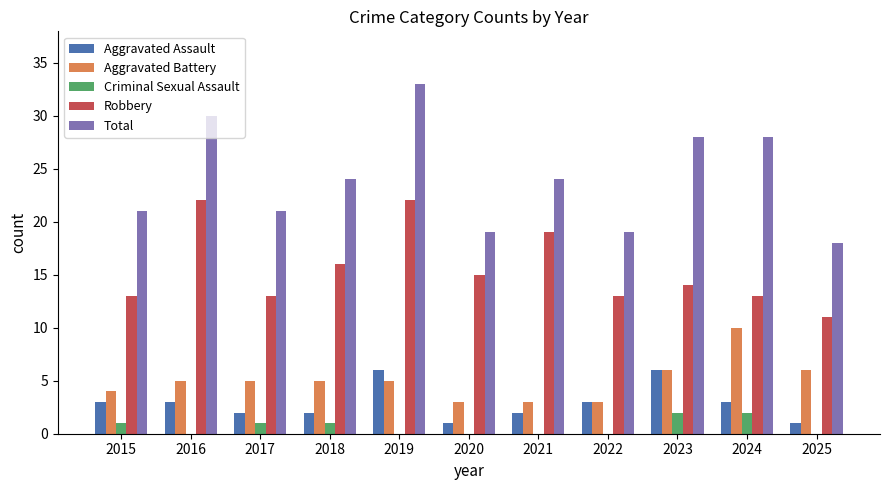

Which series has the widest spread of values?

Total